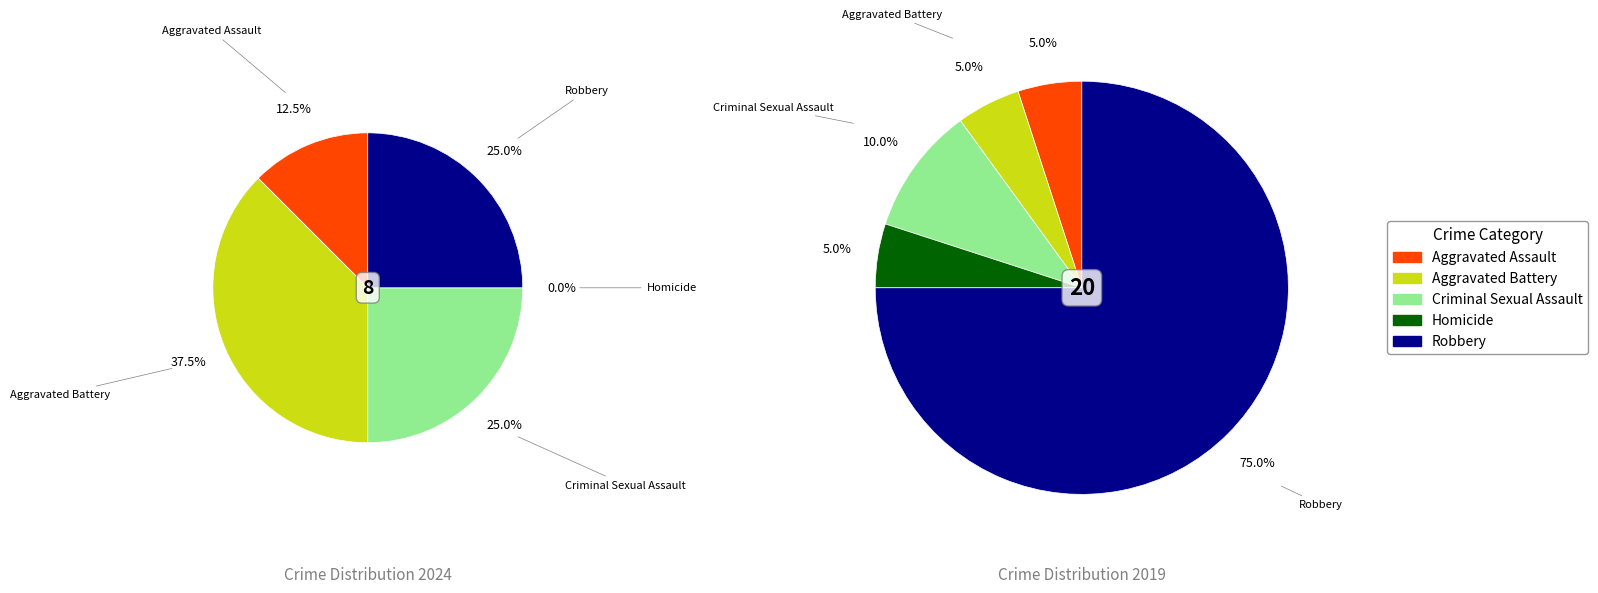

To the nearest percent, what is the average slice percentage?

20%